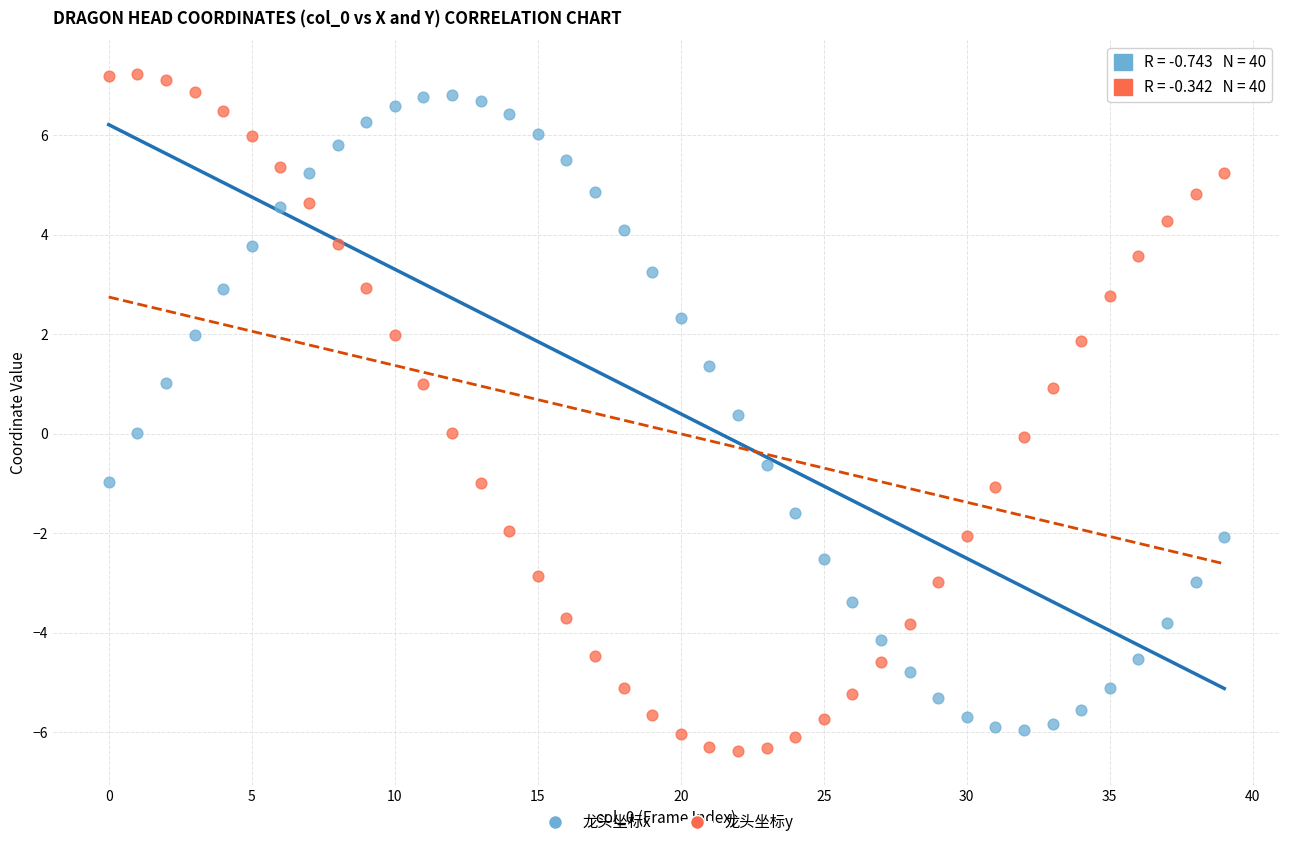

What are all the series names shown in the legend?

龙头坐标x, 龙头坐标y